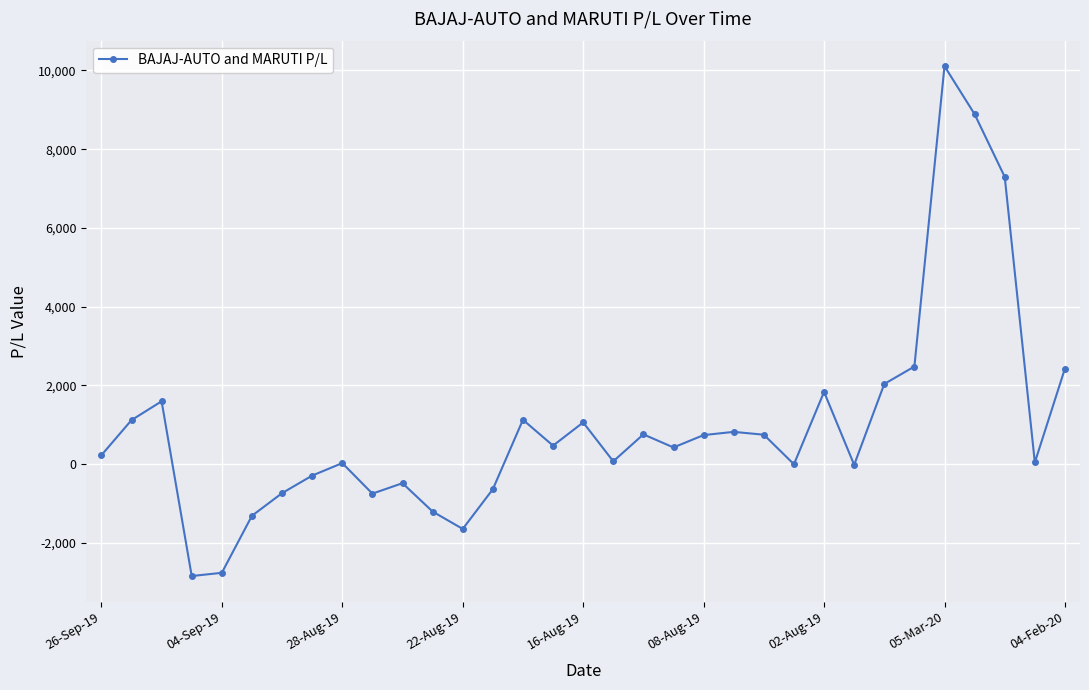

How many categories are shown in the chart?

33